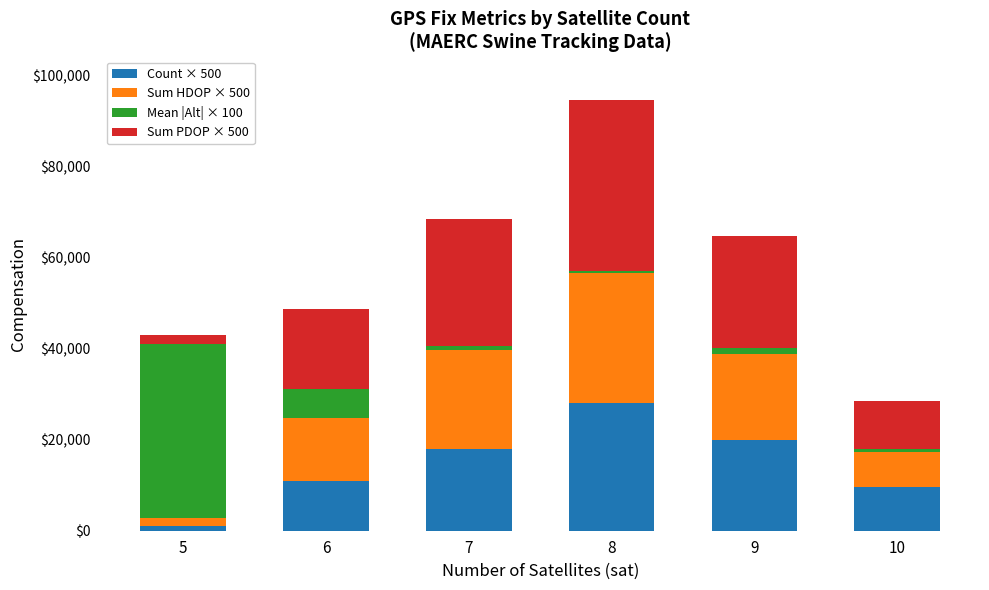

The value of Count × 500 at 10 is 4638. True or false?

False